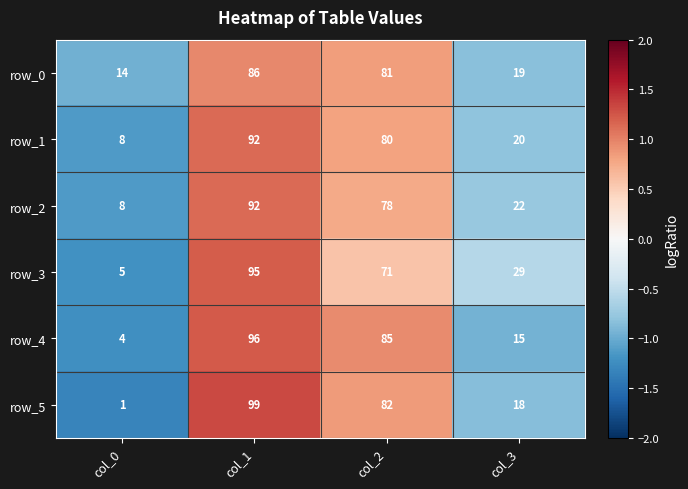

At which category is the sum across all series the highest?

col_1